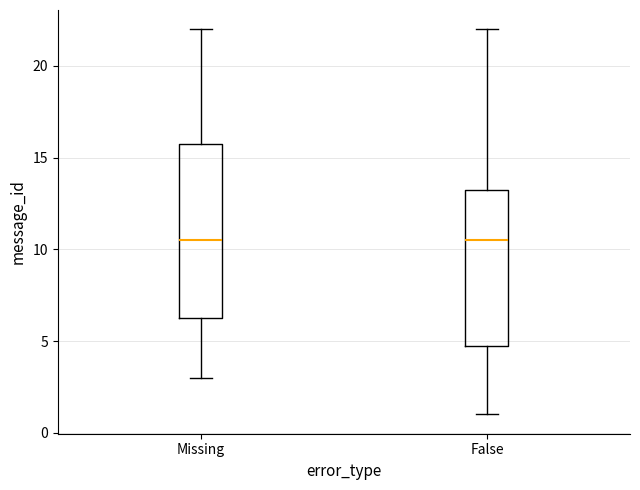

Where is the lower edge of the box for False on the y-axis? The values are not printed on the chart, so give them approximately, as read against the axis.

5.0